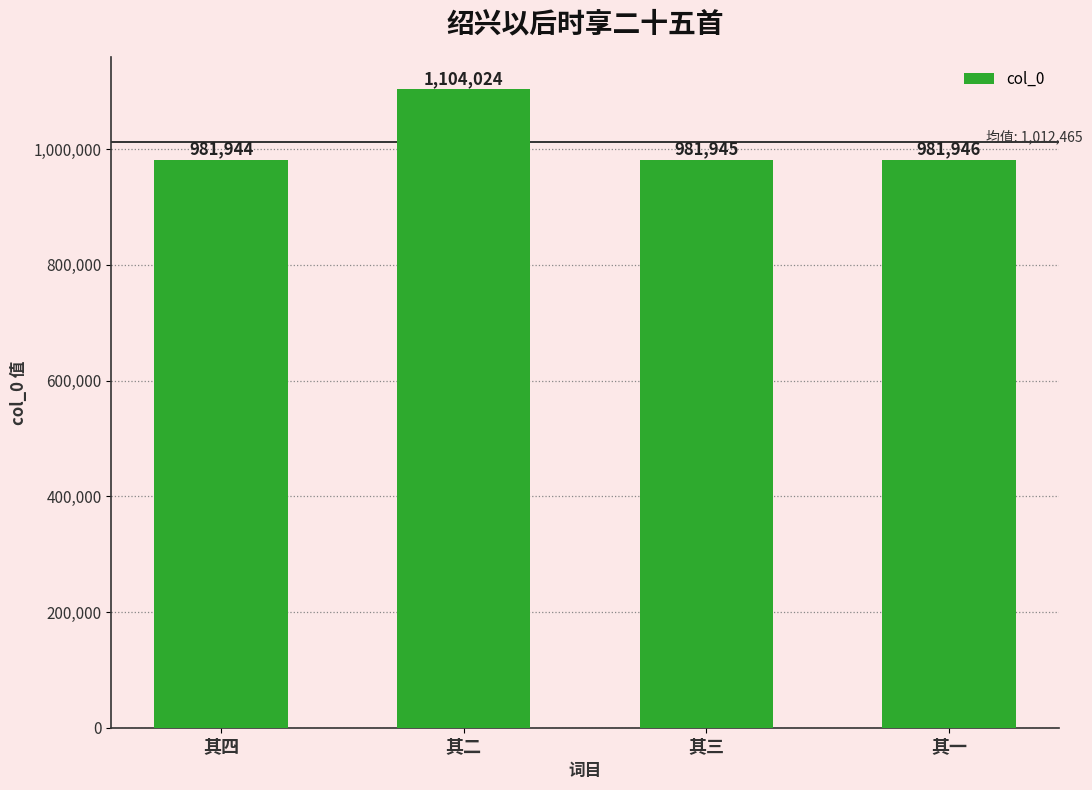

What is the change in value from 其四 to 其二?

+122080